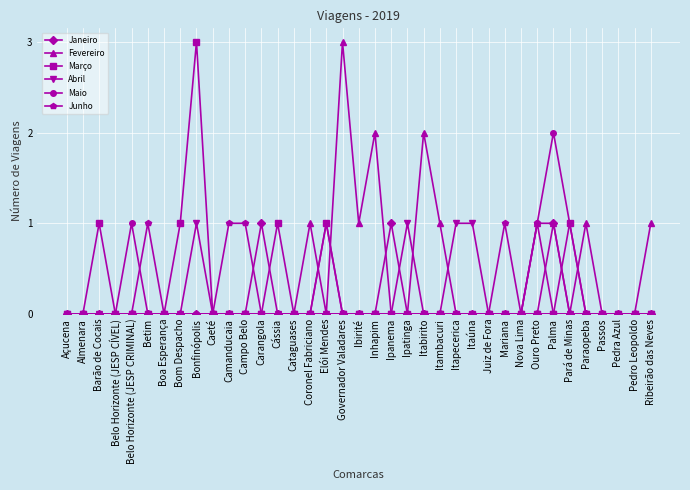

The Maio series shows 0 at Passos. True or false?

True